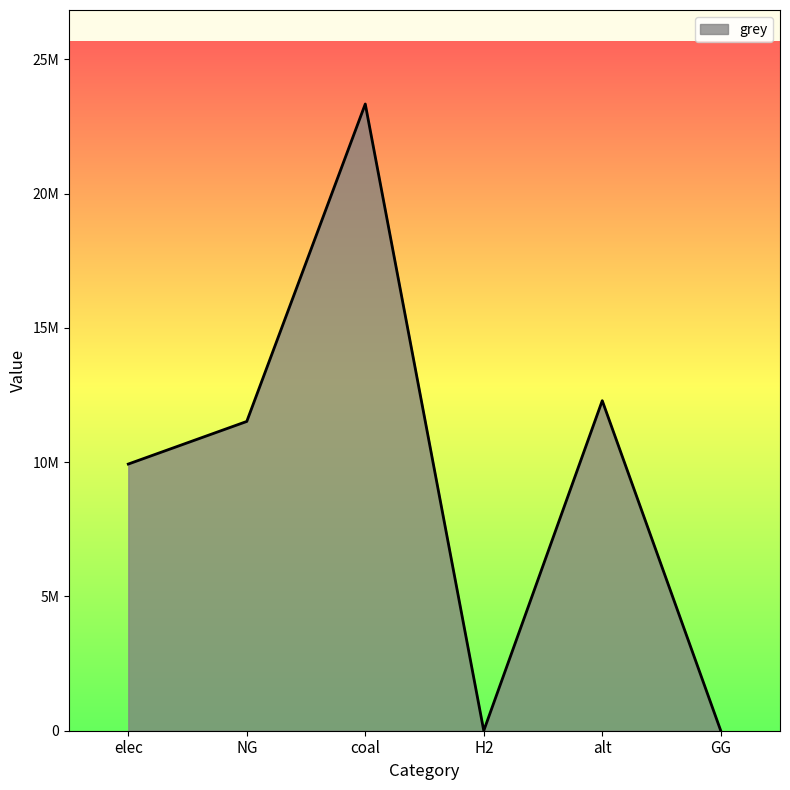

Is this an area chart (filled region under the line)?

Yes